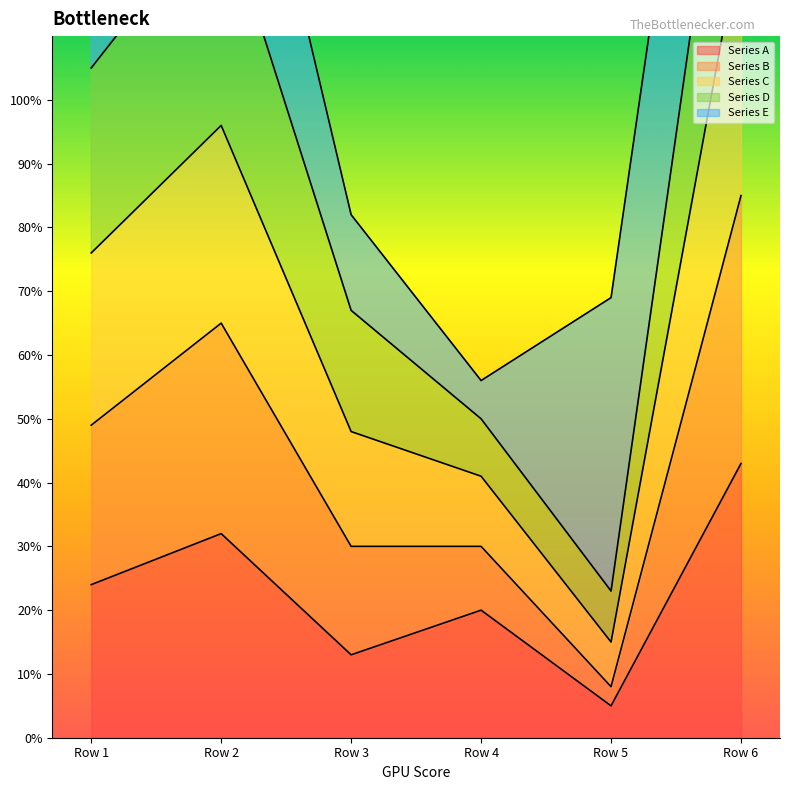

Does the chart display data point markers on the line(s)?

No